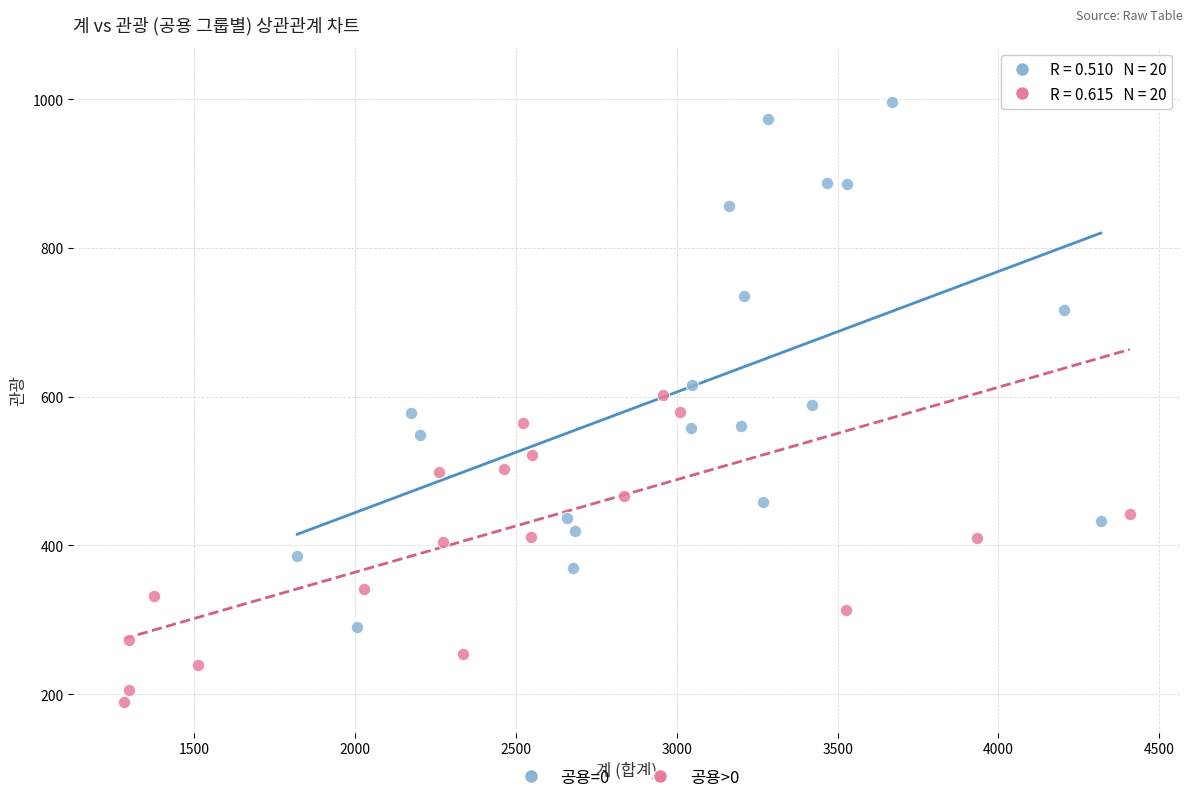

Which series contains the lowest Y value?

공용>0